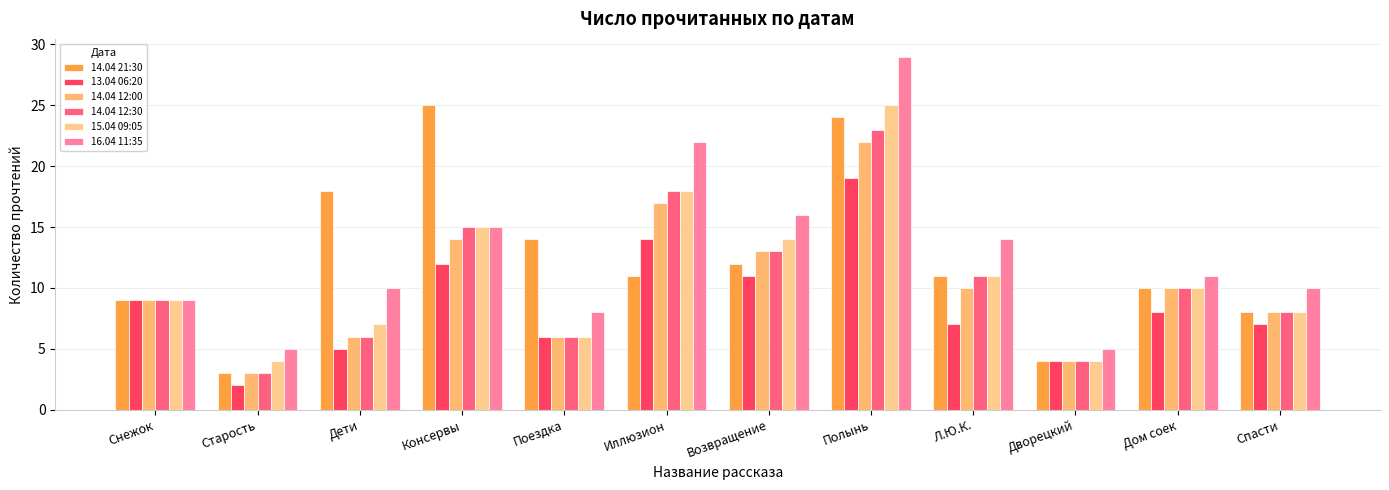

Reading left to right, what are all the values shown in this chart?

14.04 21:30: 9	3	18	25	14	11	12	24	11	4	10	8
13.04 06:20: 9	2	5	12	6	14	11	19	7	4	8	7
14.04 12:00: 9	3	6	14	6	17	13	22	10	4	10	8
14.04 12:30: 9	3	6	15	6	18	13	23	11	4	10	8
15.04 09:05: 9	4	7	15	6	18	14	25	11	4	10	8
16.04 11:35: 9	5	10	15	8	22	16	29	14	5	11	10